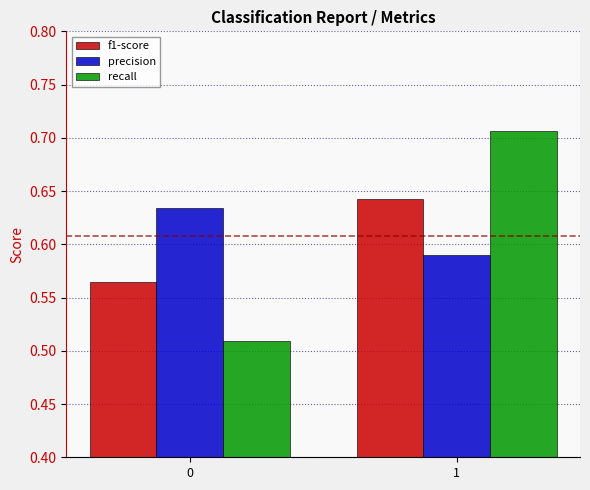

The recall series shows 0.7 at 0. True or false?

False